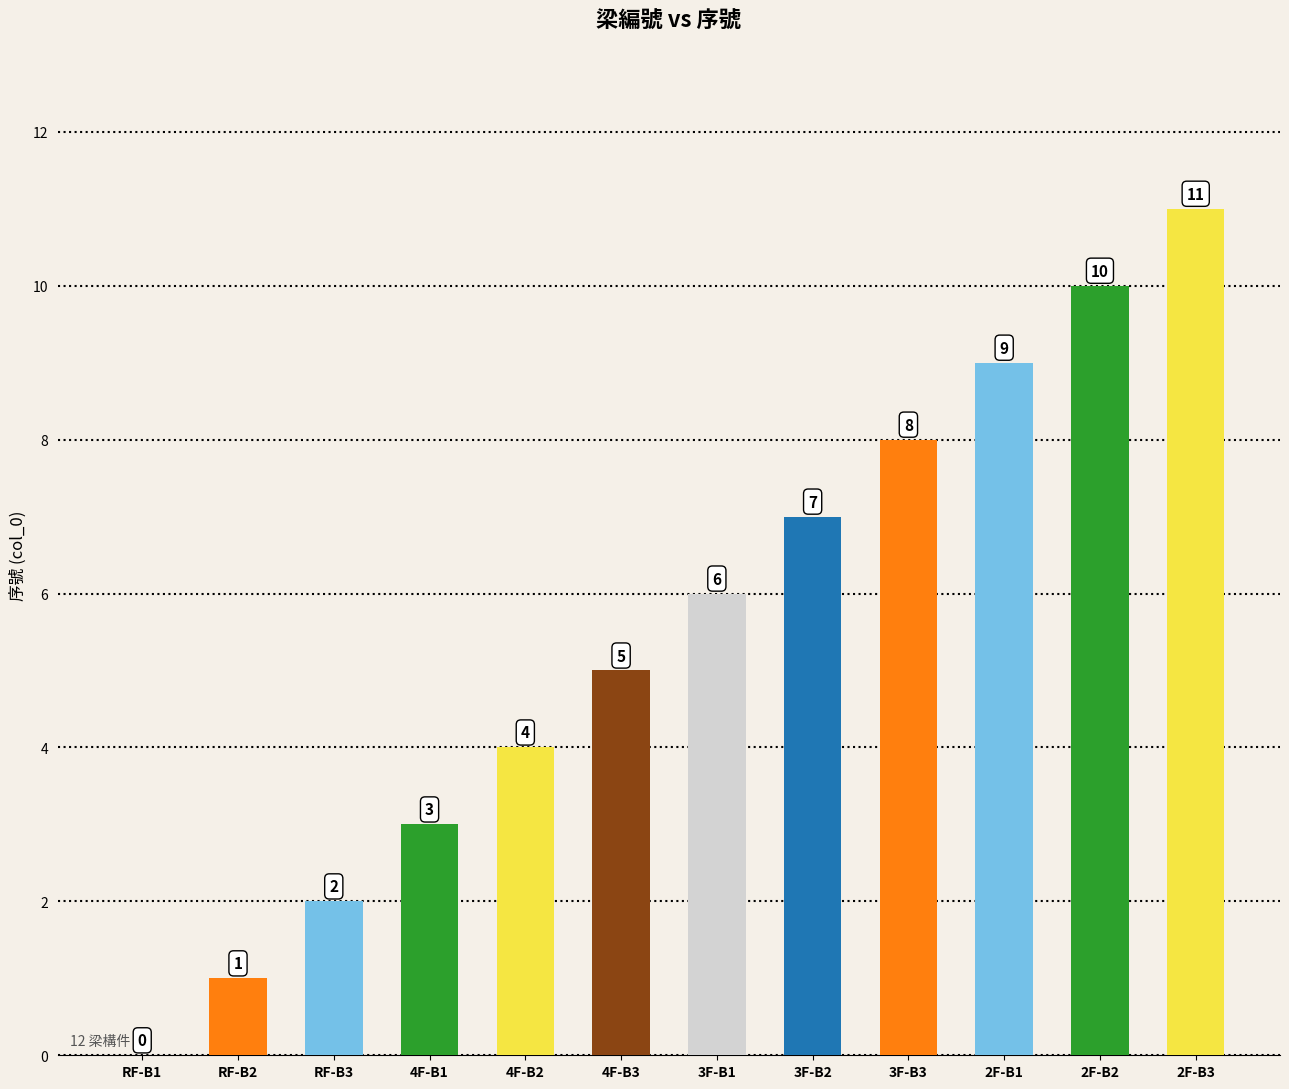

What is the ratio of the value at 3F-B1 to the value at 2F-B2?

0.6